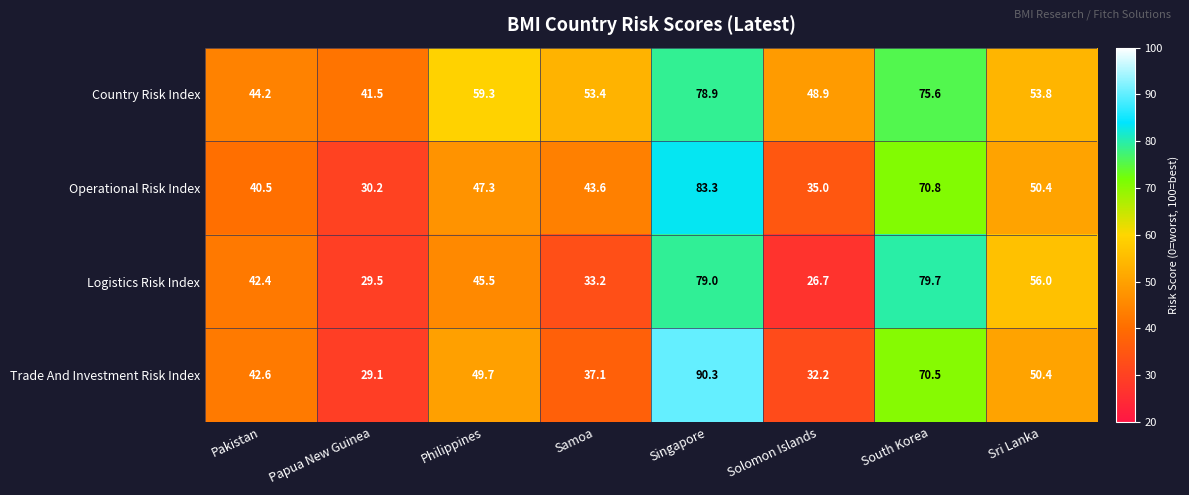

Which series has the largest total across all categories?

Country Risk Index